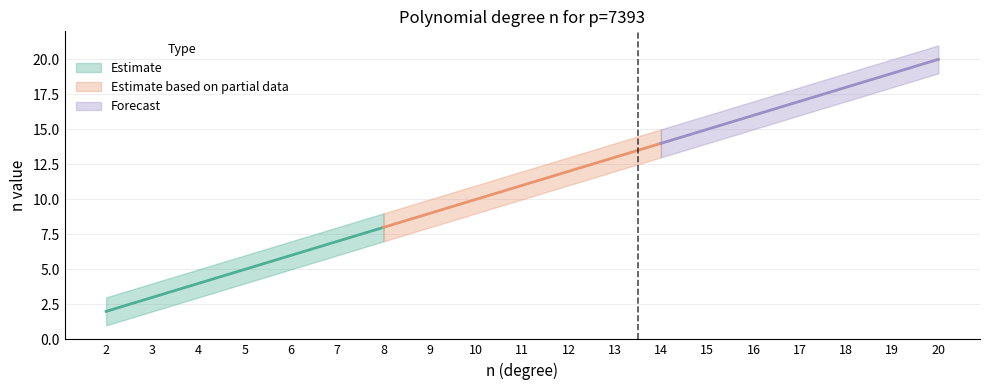

True or false: n_lower and n_upper cross at least once.

False